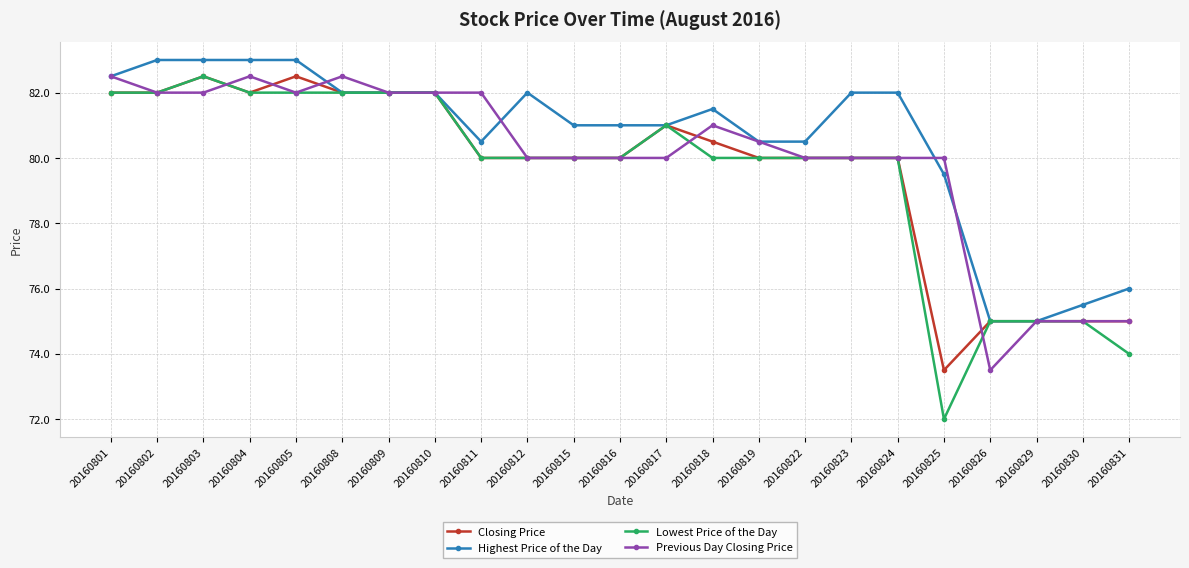

What is the minimum value for Highest Price of the Day?

75.0